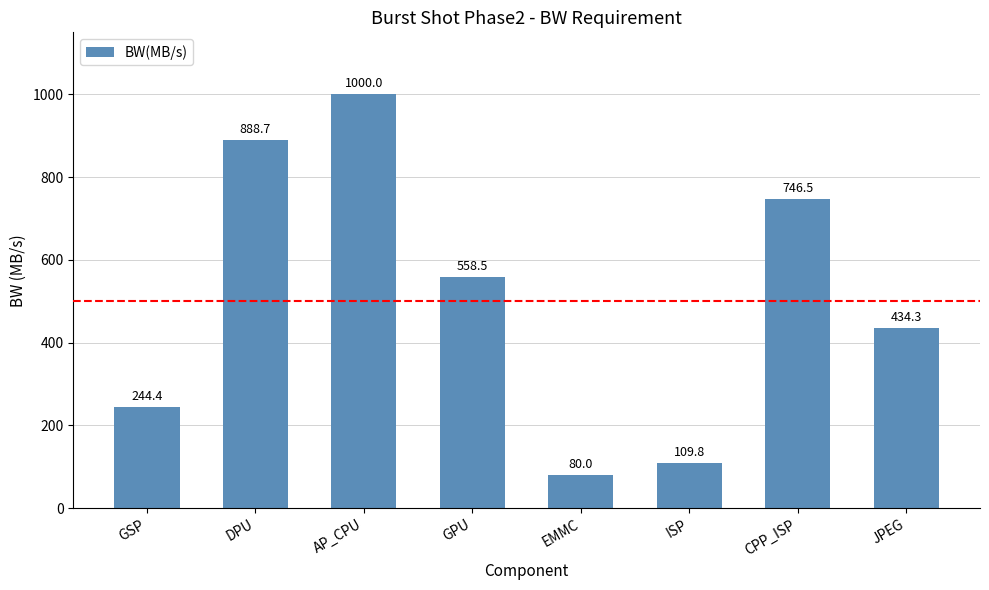

Reading left to right, what are all the values shown in this chart?

GSP=244.4	DPU=888.7	AP_CPU=1000.0	GPU=558.5	EMMC=80.0	ISP=109.8	CPP_ISP=746.5	JPEG=434.3